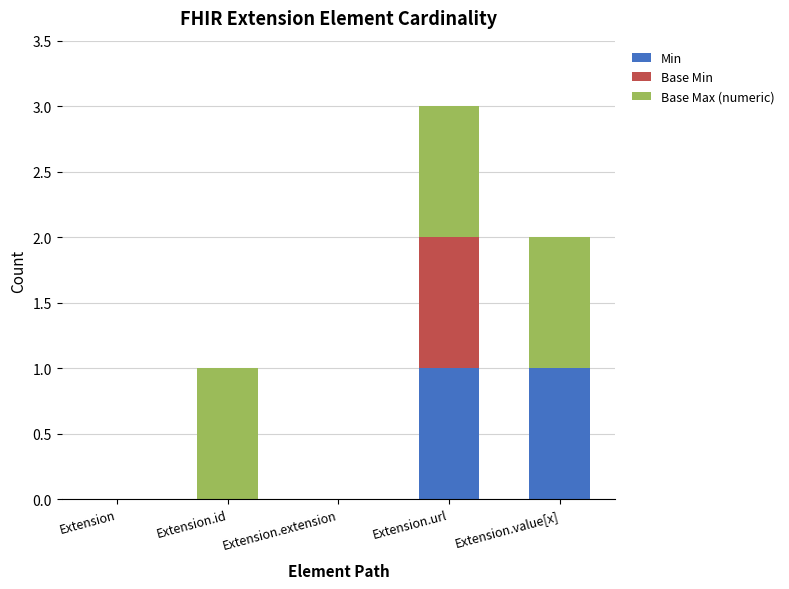

The Min series shows 2 at Extension.url. True or false?

False